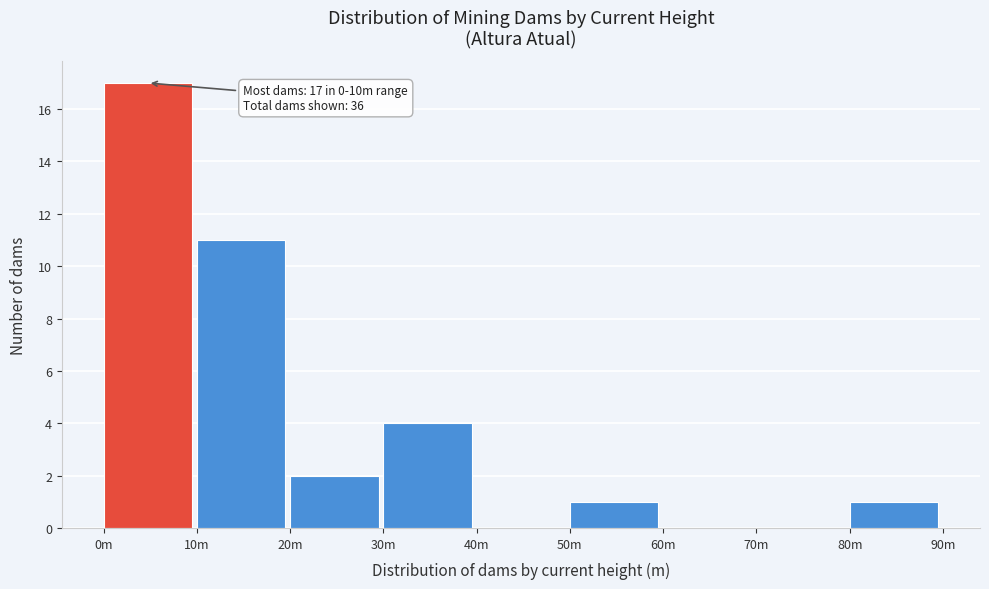

Reading left to right, what are all the values shown in this chart?

0m=17	10m=11	20m=2	30m=4	40m=0	50m=1	60m=0	70m=0	80m=1